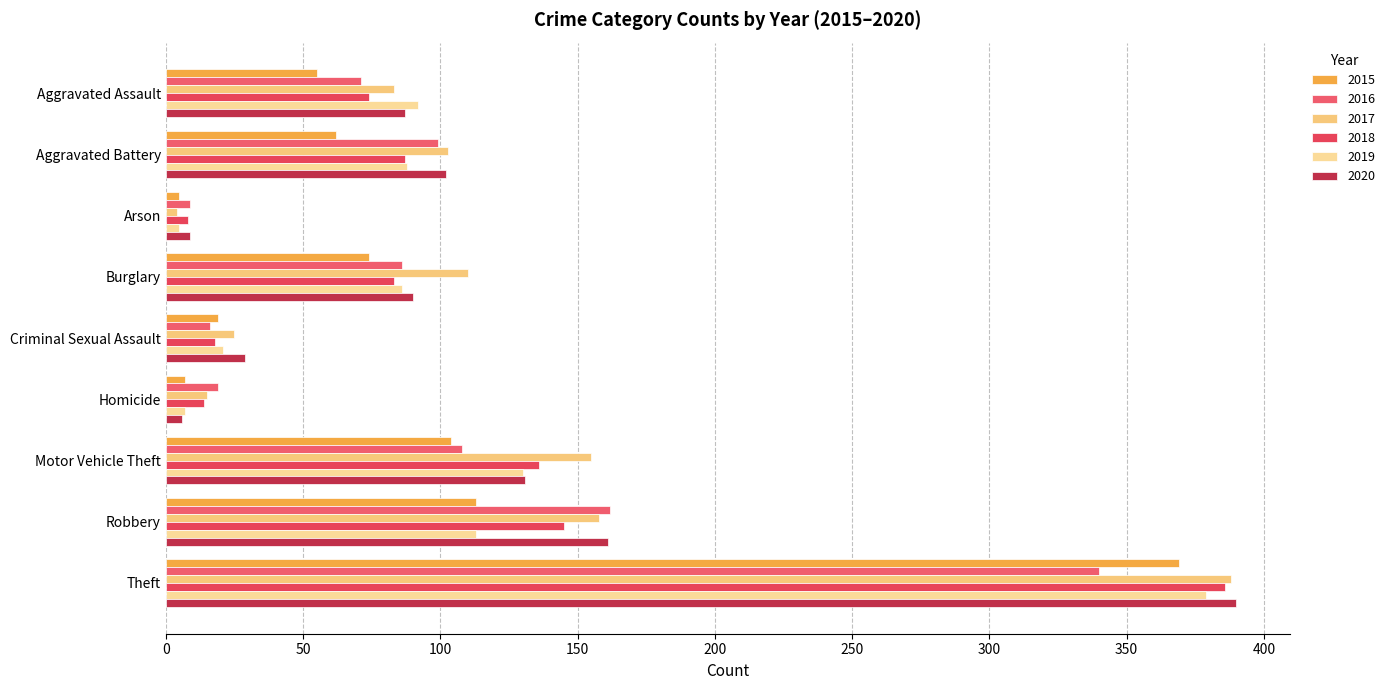

How many categories are shown in the chart?

9